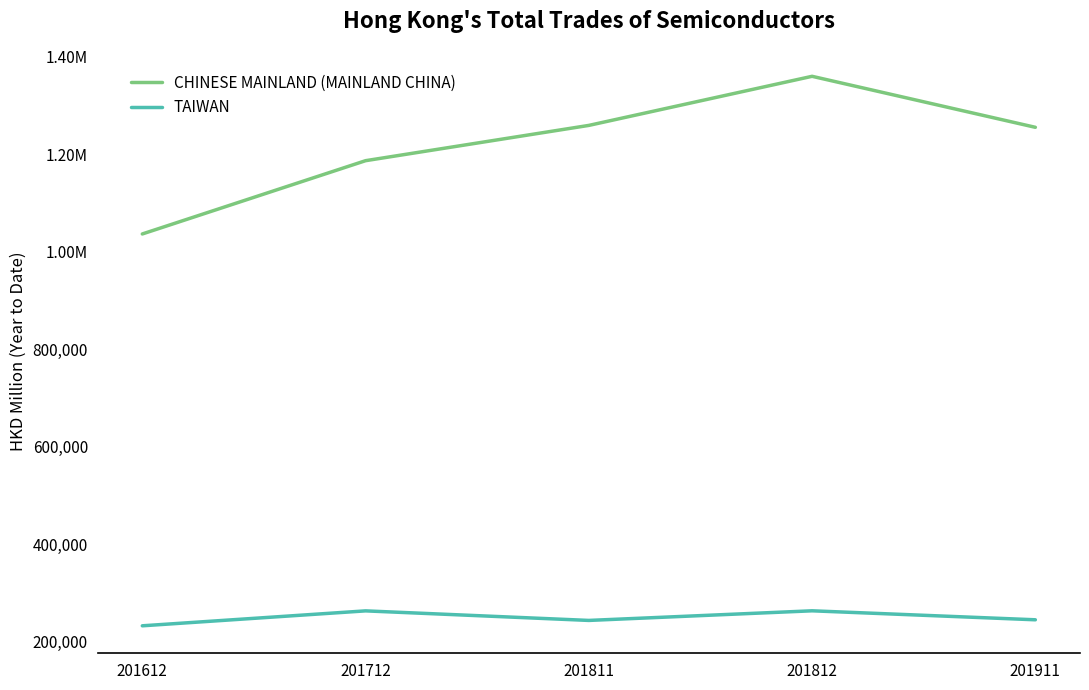

Does the chart display data point markers on the line(s)?

No